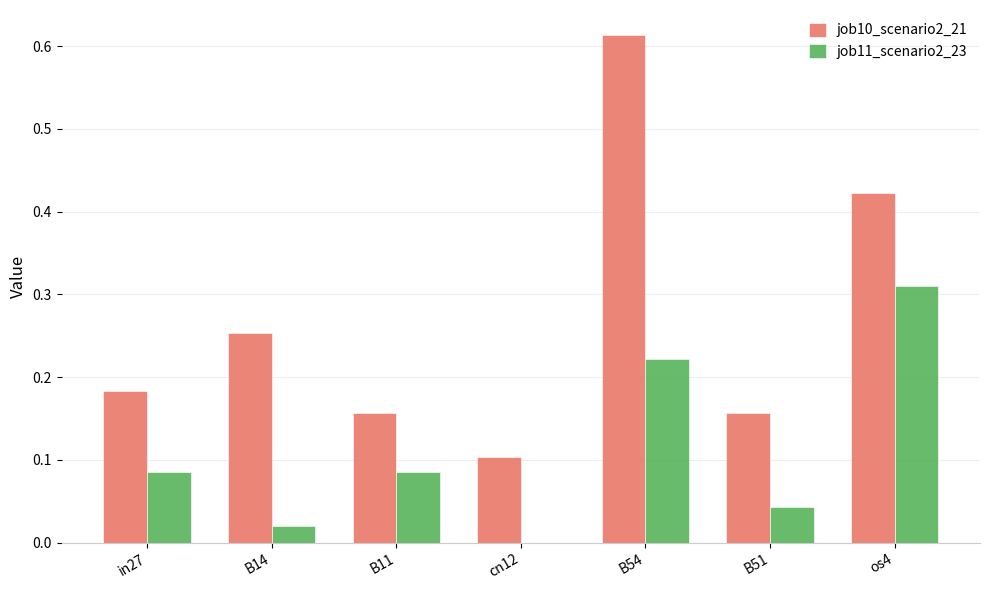

True or false: job11_scenario2_23 has a value of 0.1 at B51.

False